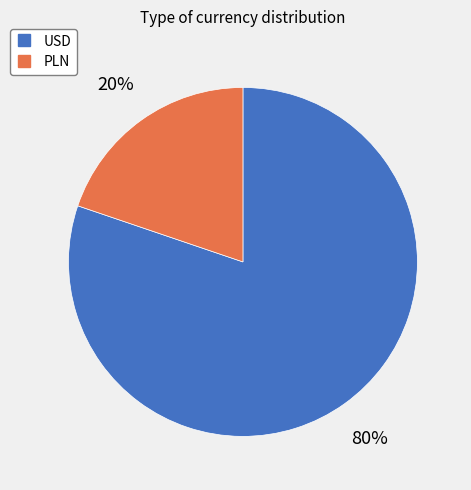

To the nearest percent, what is the average slice percentage?

50%